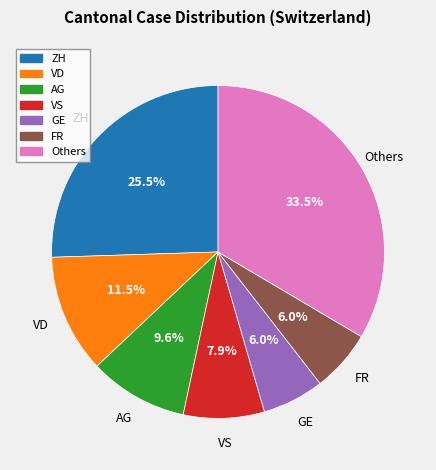

To the nearest percent, what is the average slice percentage?

14%